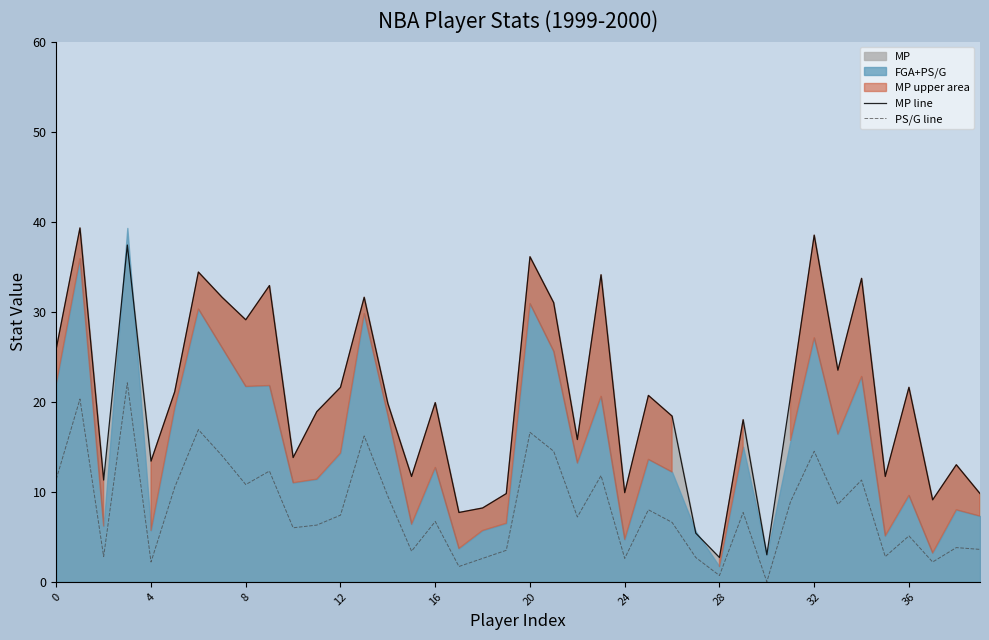

What is the highest value of the MP line series?

39.3